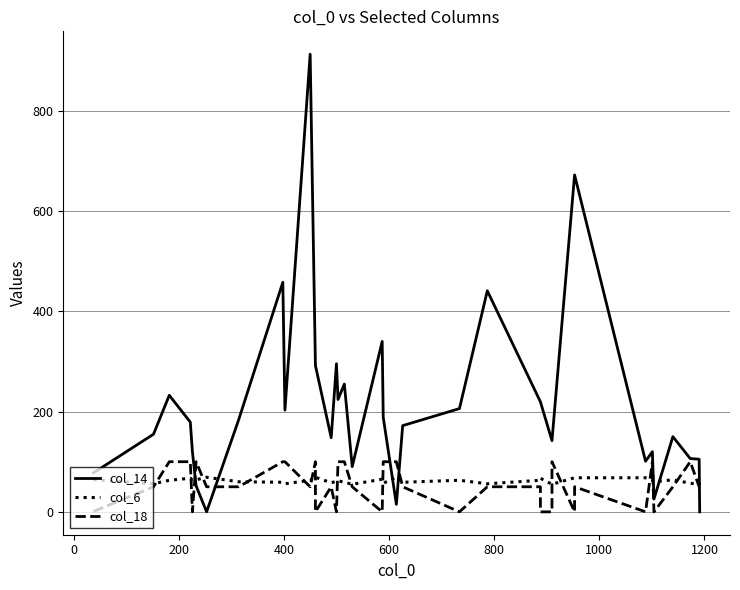

True or false: col_14 and col_18 intersect in this chart.

True